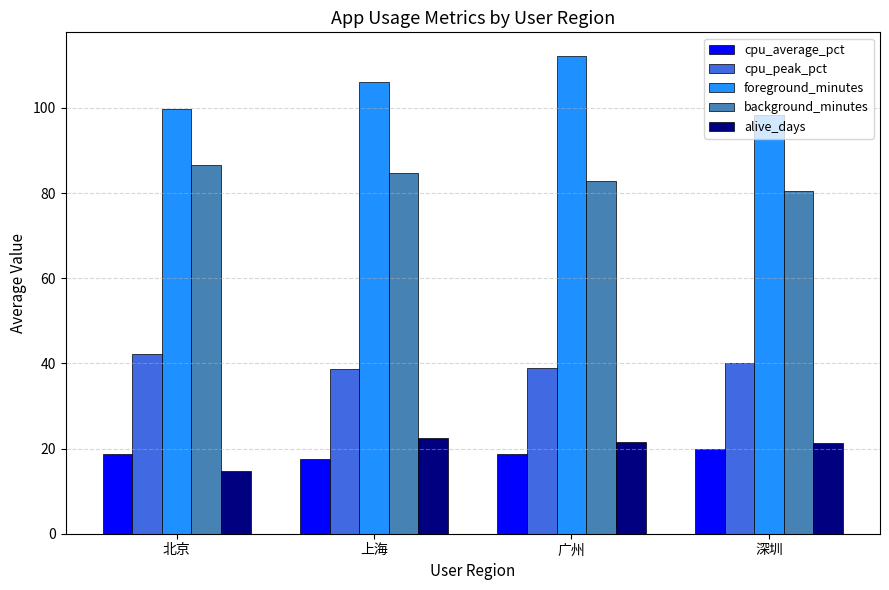

How many groups of bars are there?

4